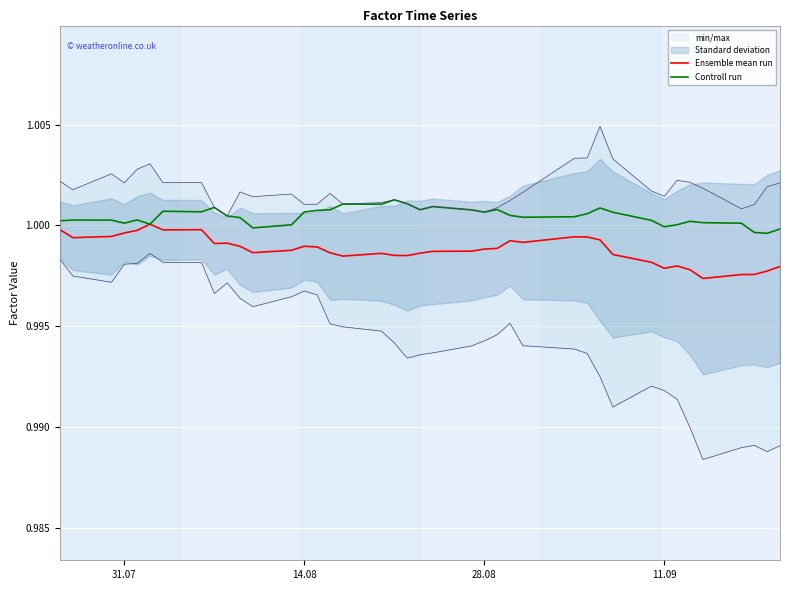

Is it true that Controll run equals 1.4 at 11.09?

False